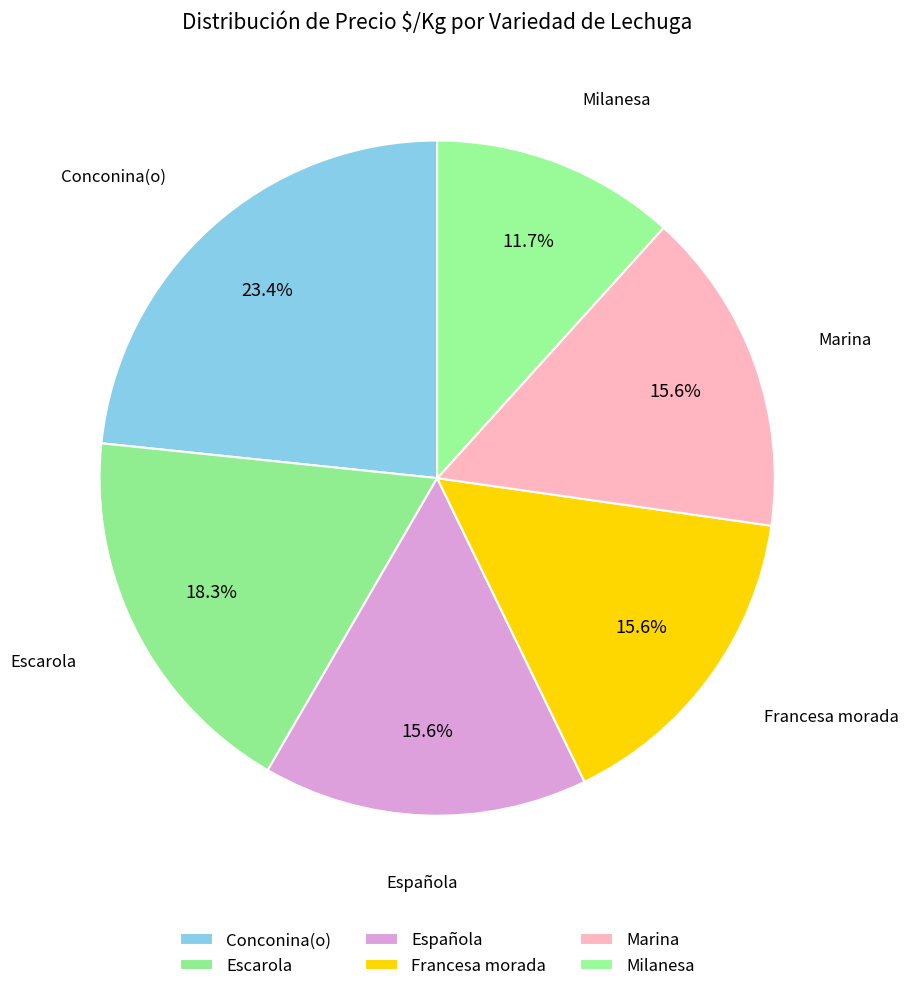

To the nearest percent, what is the combined percentage of Española and Francesa morada?

31%